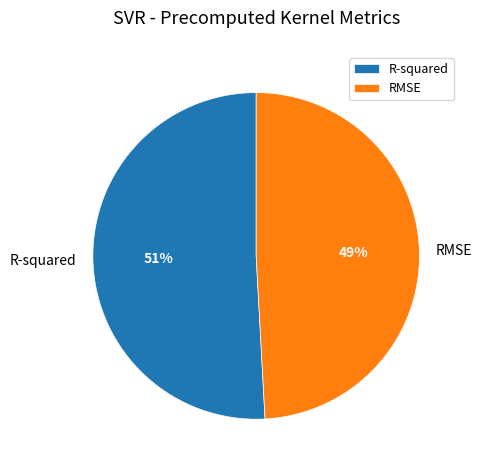

Is it true that RMSE is 44% of the pie?

False